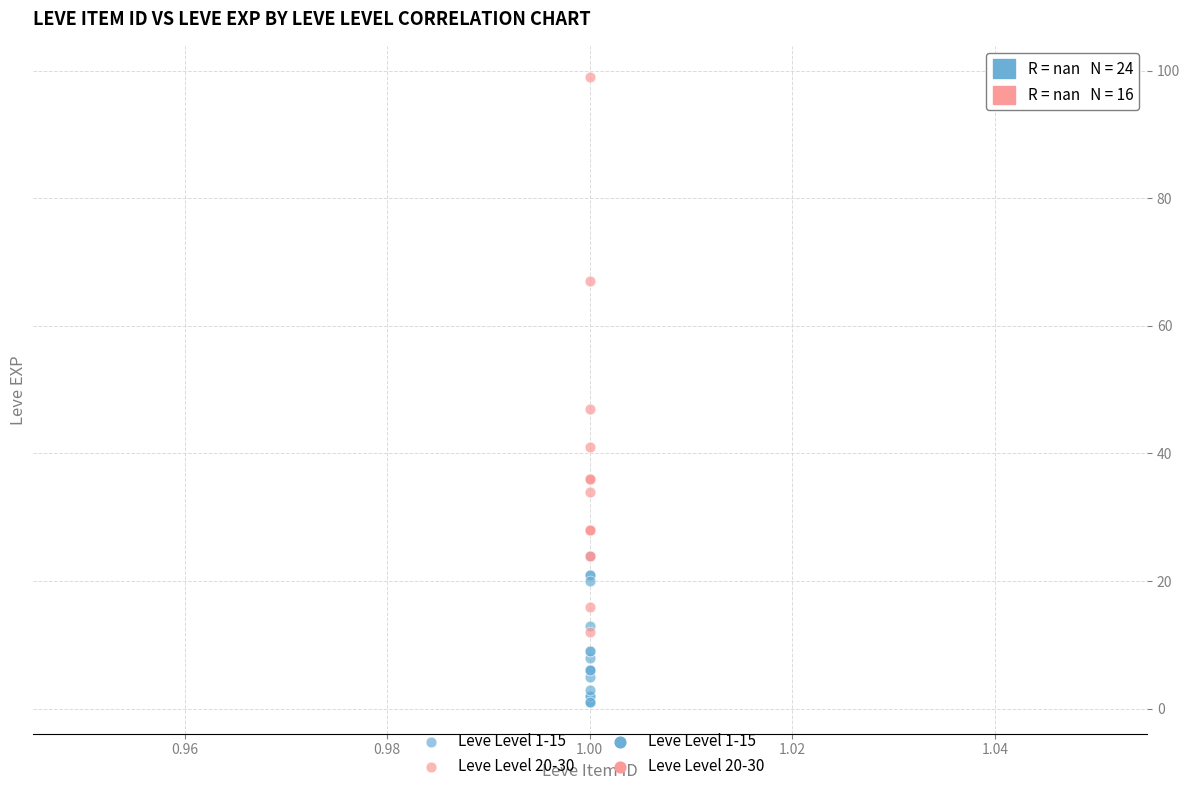

Which series contains the highest Y value?

Leve Level 20-30